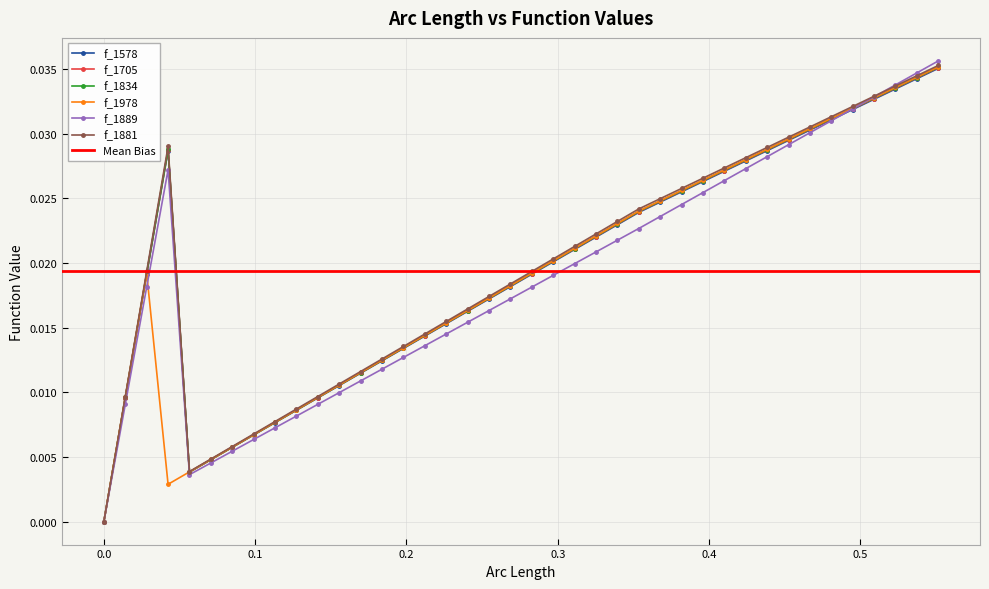

True or false: f_1705 has more than 0 interior local peaks.

True